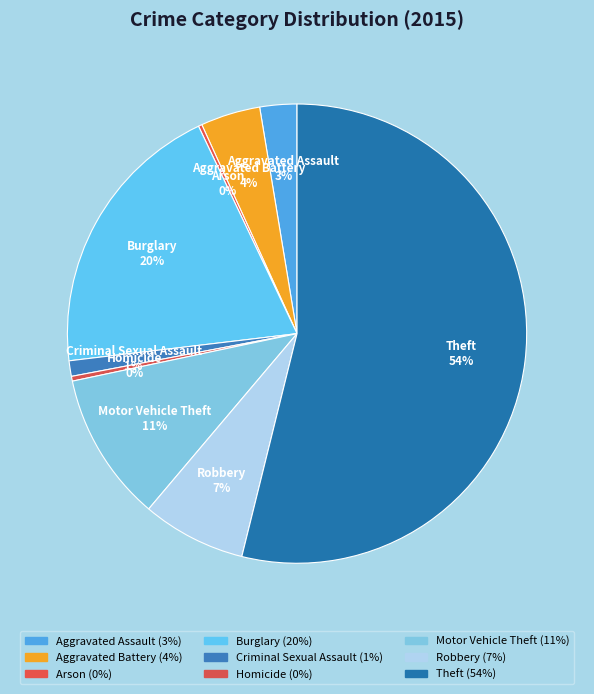

True or false: Criminal Sexual Assault accounts for 1% of the total.

True